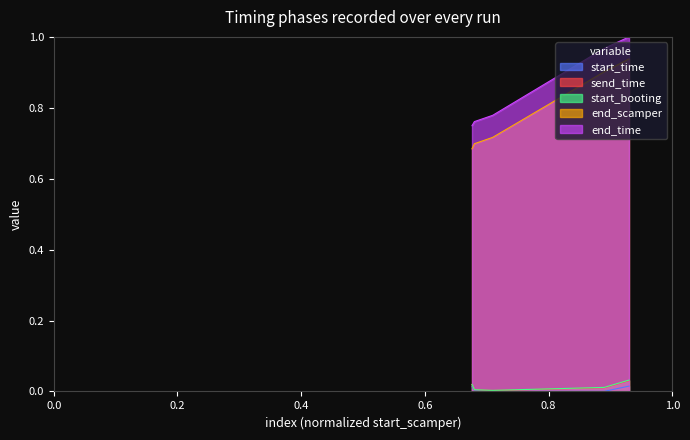

True or false: start_booting and end_scamper cross at least once.

False